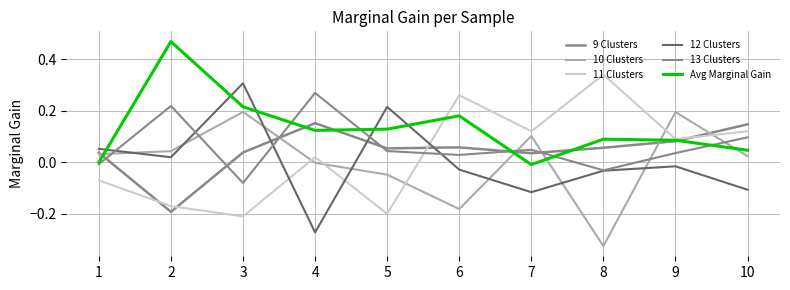

What is the difference between the 10 Clusters values at 8 and 5?

0.3